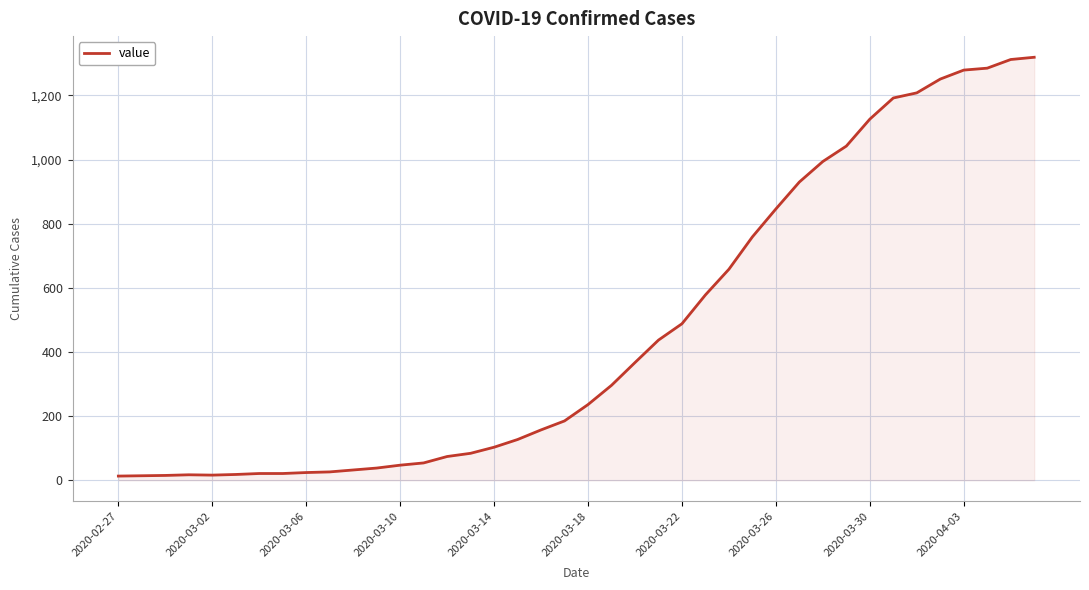

What is the difference between the maximum and minimum values?

1306